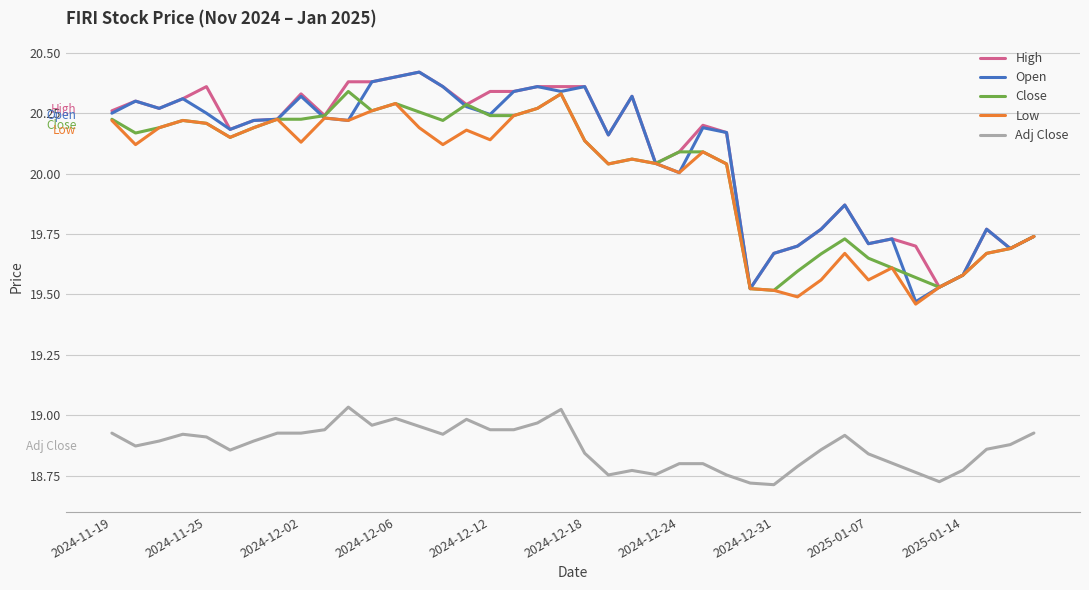

True or false: Close and Adj Close cross at least once.

False